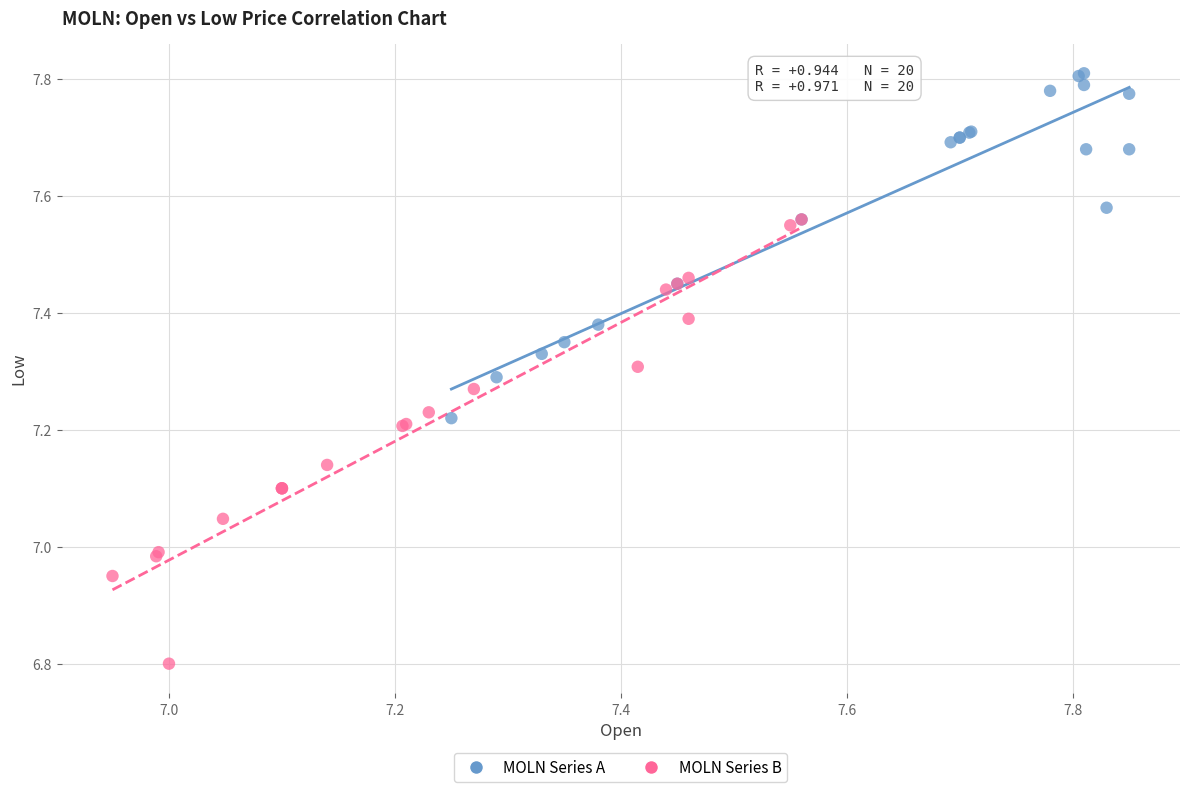

Which series has the largest Y range (max minus min)?

MOLN Series B